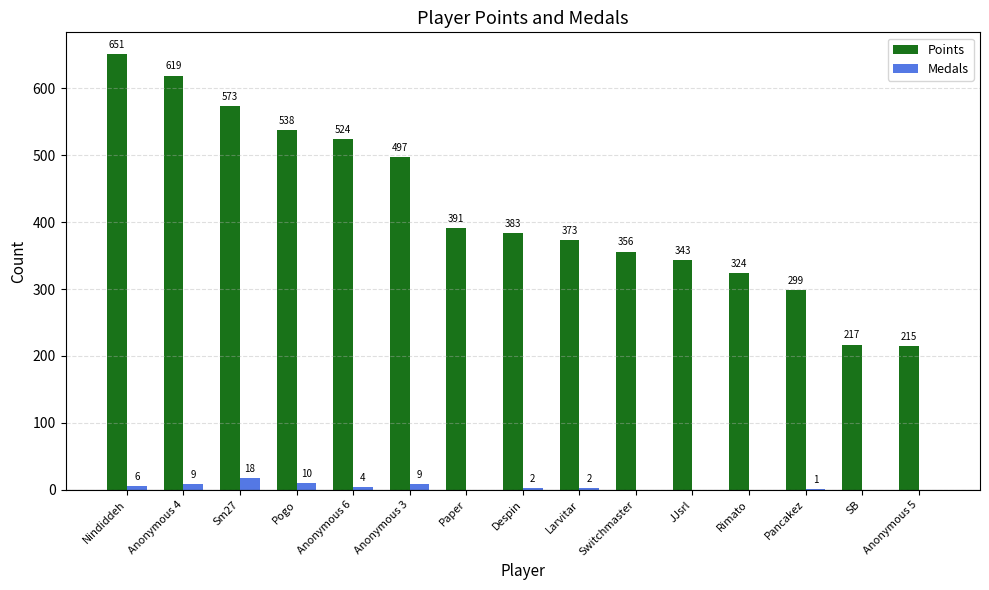

At which label does Medals first exceed 2?

Nindiddeh